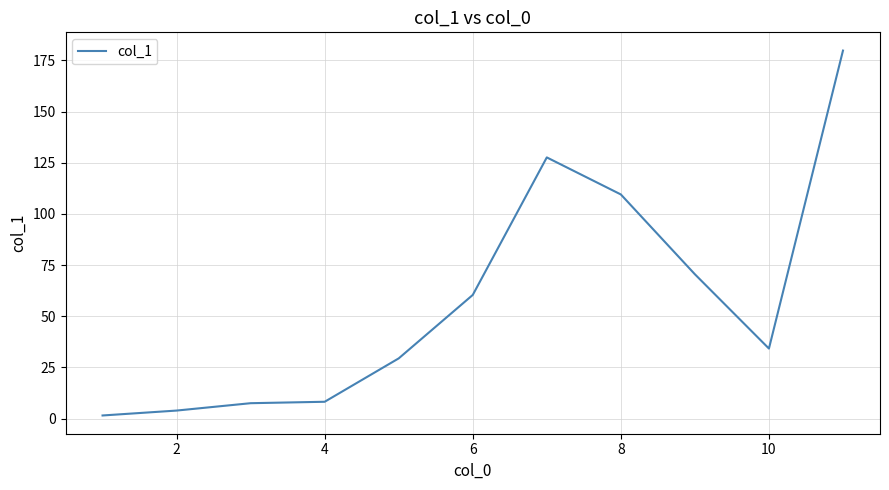

What is the maximum value shown in the chart?

179.8